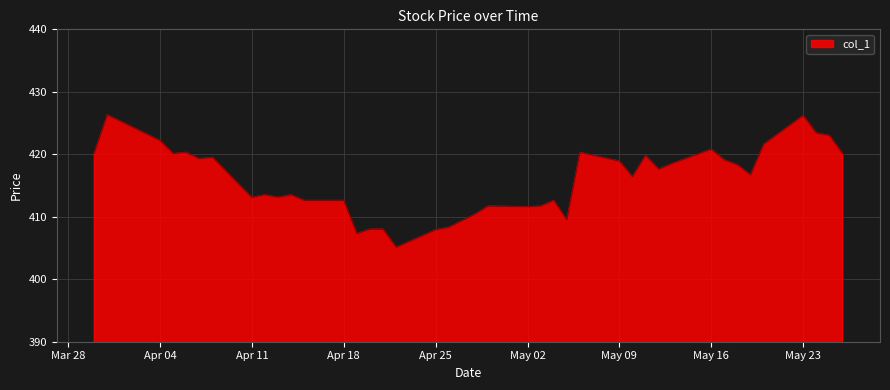

True or false: there are more than 0 points higher than both neighbors.

True